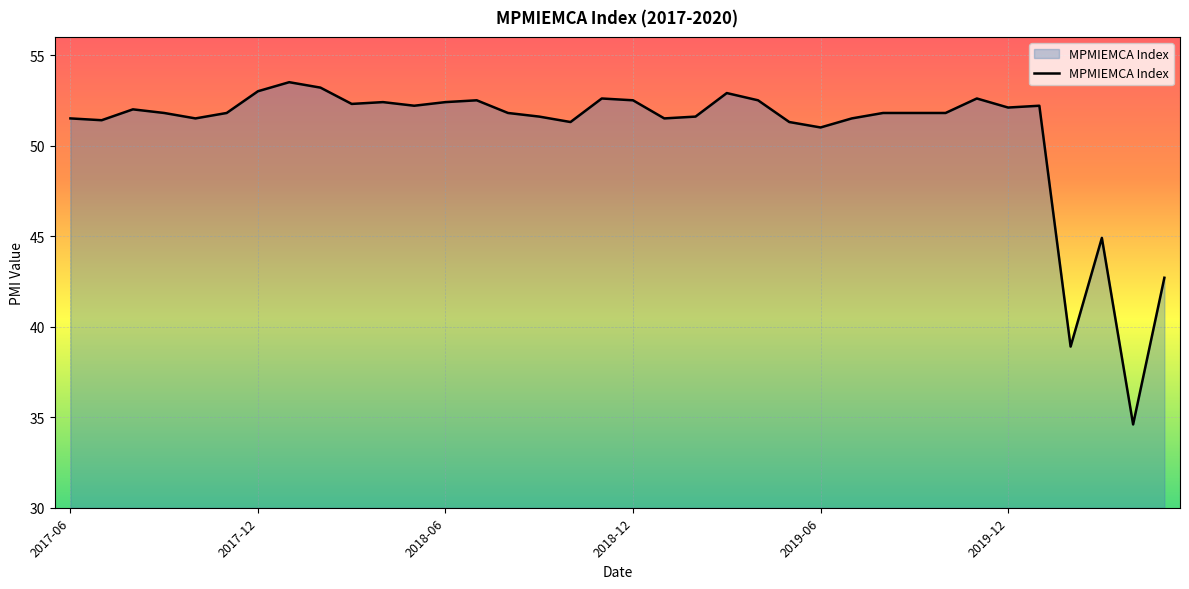

What is the greatest value displayed?

53.5